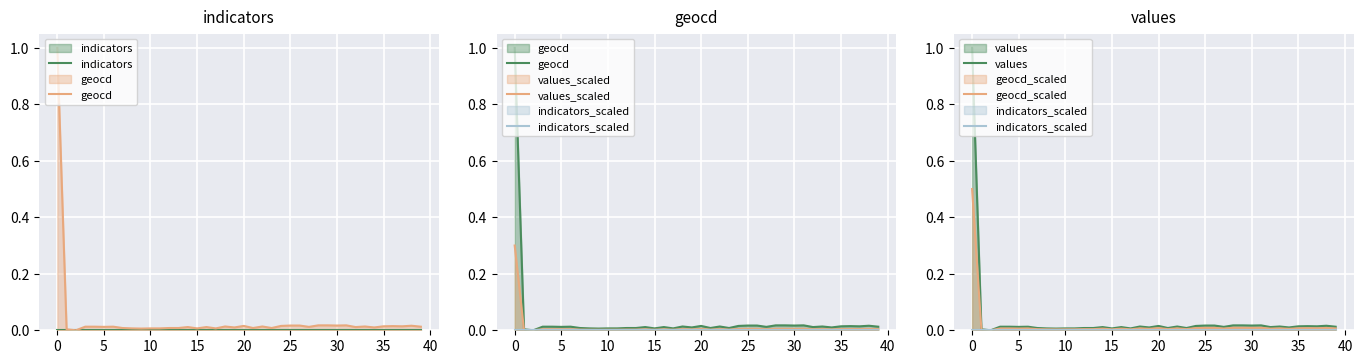

At 15, list the series in order from largest to smallest.

geocd, values, geocd_scaled, values_scaled, indicators, indicators_scaled